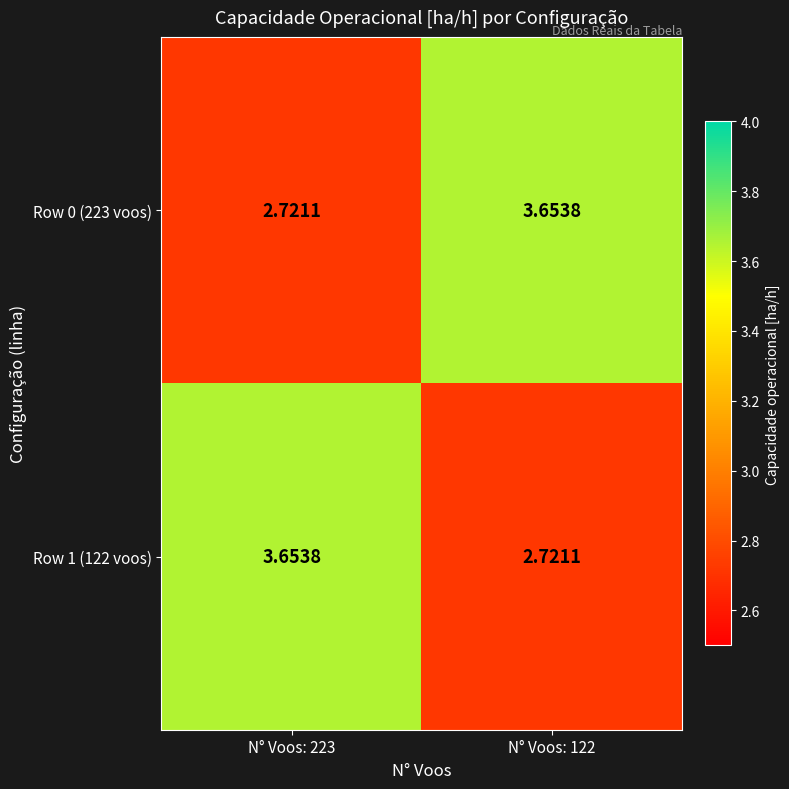

How many data points in Row 0 (223 voos) are less than 3?

1